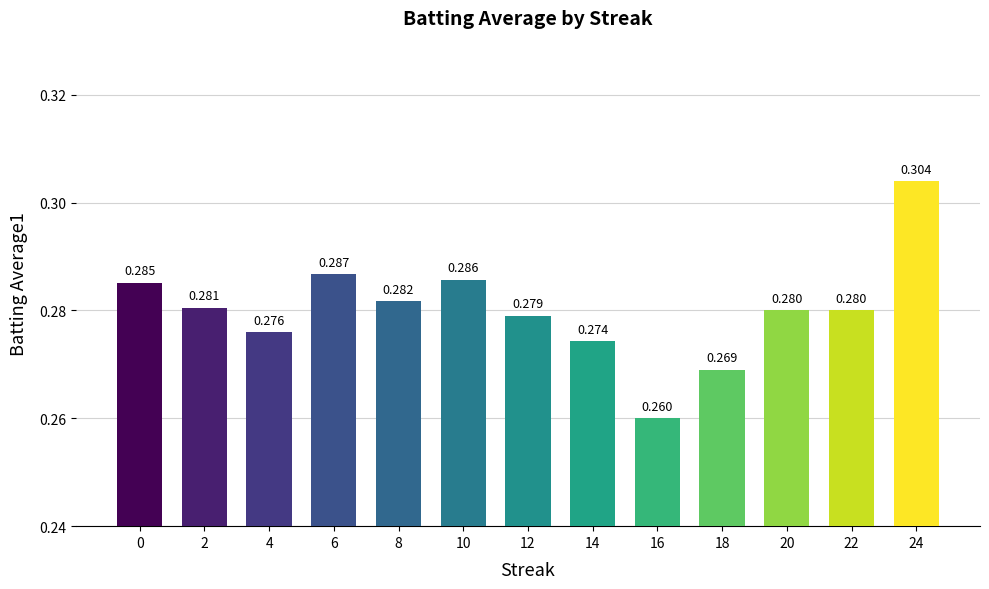

How many bars are there in total?

13